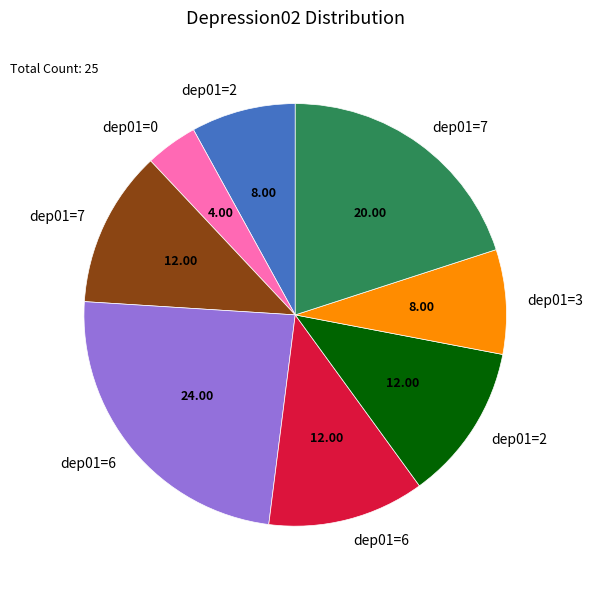

How many segments does this pie chart have?

8